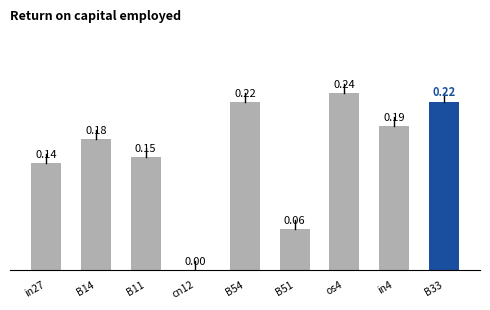

What is the sum of all values?

1.4